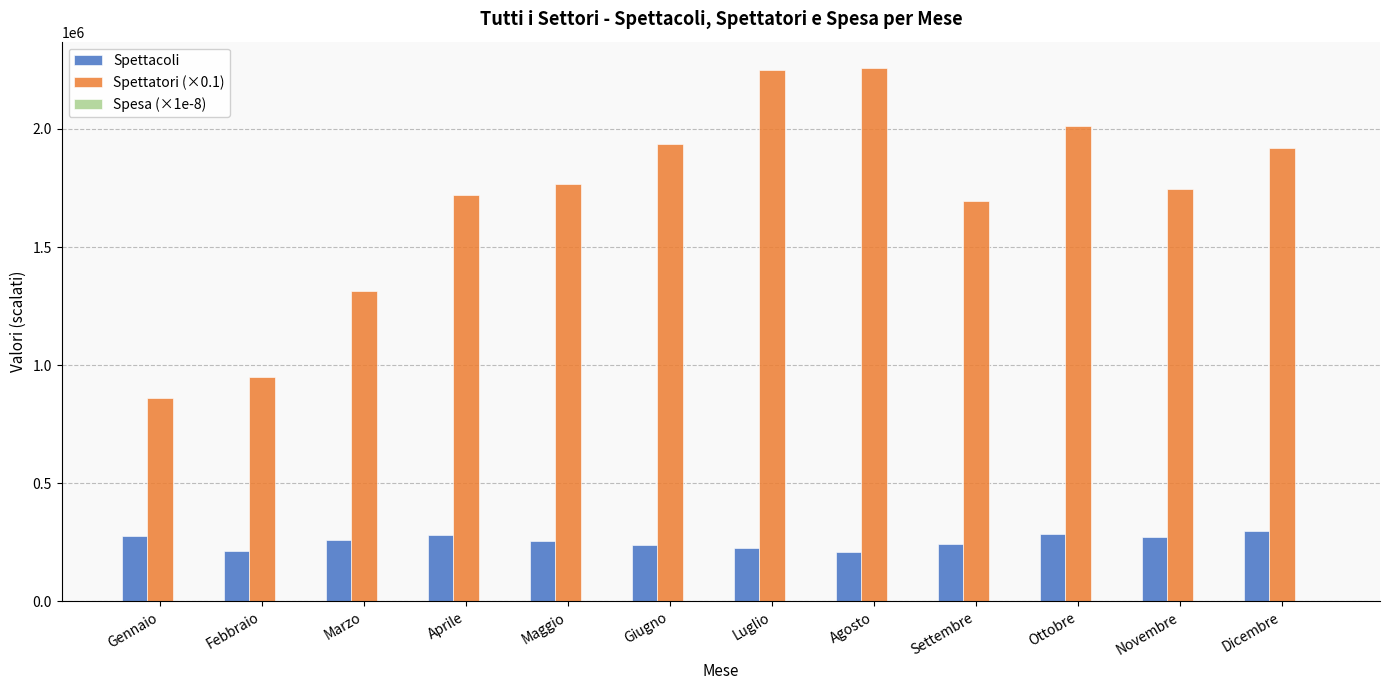

The value of Spettacoli at Novembre is 270510.0. True or false?

True